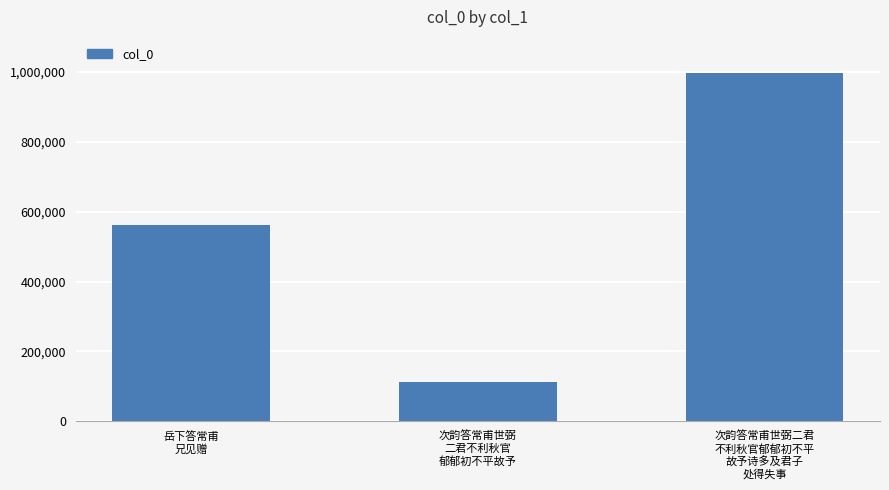

True or false: the data shows 561042 at 岳下答常甫
兄见赠.

True